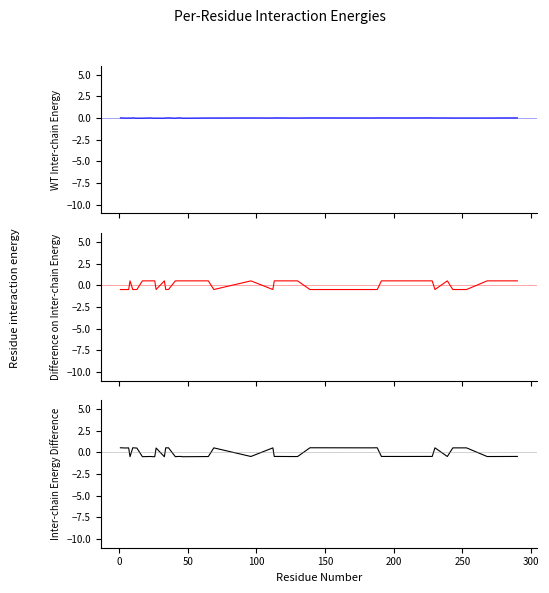

The diff series shows 0.3 at 34. True or false?

False